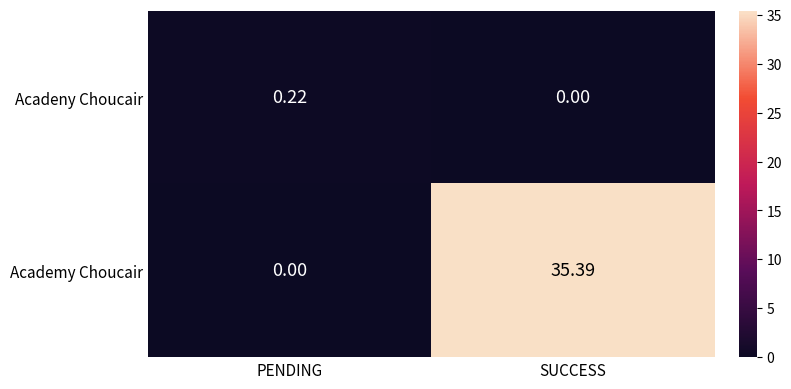

Rank the series by their maximum value, from lowest to highest.

Acadeny Choucair, Academy Choucair